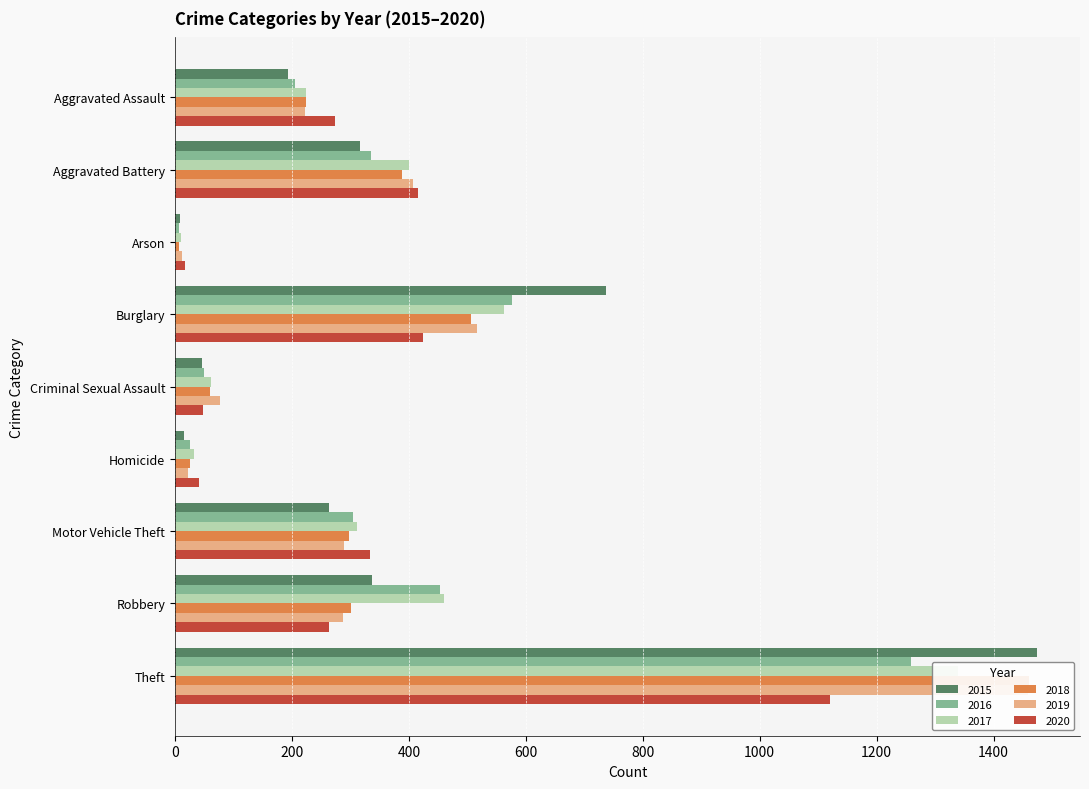

What is the value of the 2018 bar at the 2nd from the left?

389